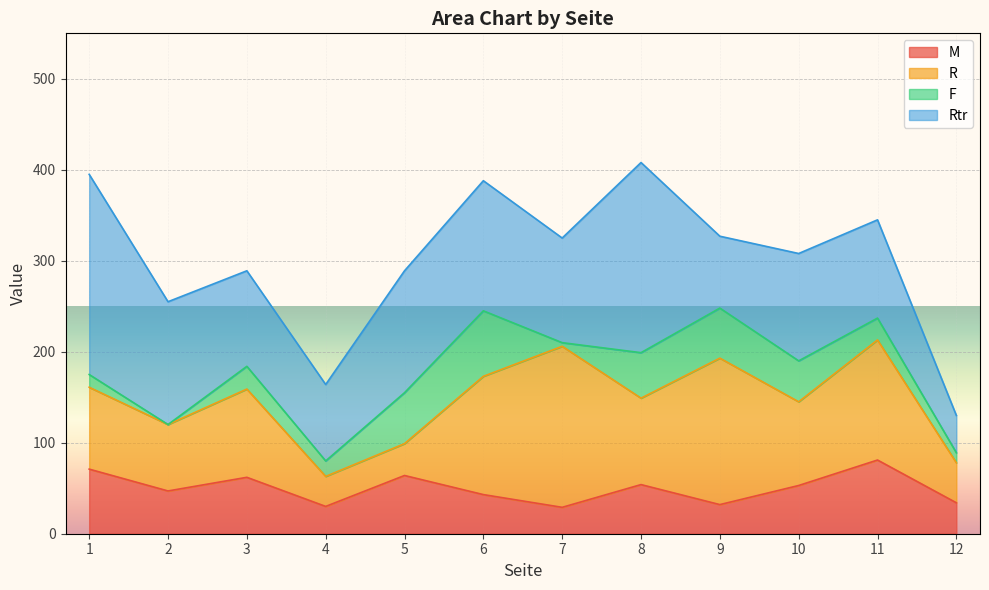

Reading left to right, list all the values displayed in this chart.

M: 1=71	2=47	3=62	4=30	5=64	6=43	7=29	8=54	9=32	10=53	11=81	12=34
R: 1=90	2=73	3=97	4=33	5=35	6=130	7=177	8=95	9=161	10=92	11=132	12=44
F: 1=14	2=0	3=25	4=17	5=56	6=72	7=4	8=50	9=55	10=45	11=24	12=11
Rtr: 1=220	2=135	3=105	4=84	5=134	6=143	7=115	8=209	9=79	10=118	11=108	12=41